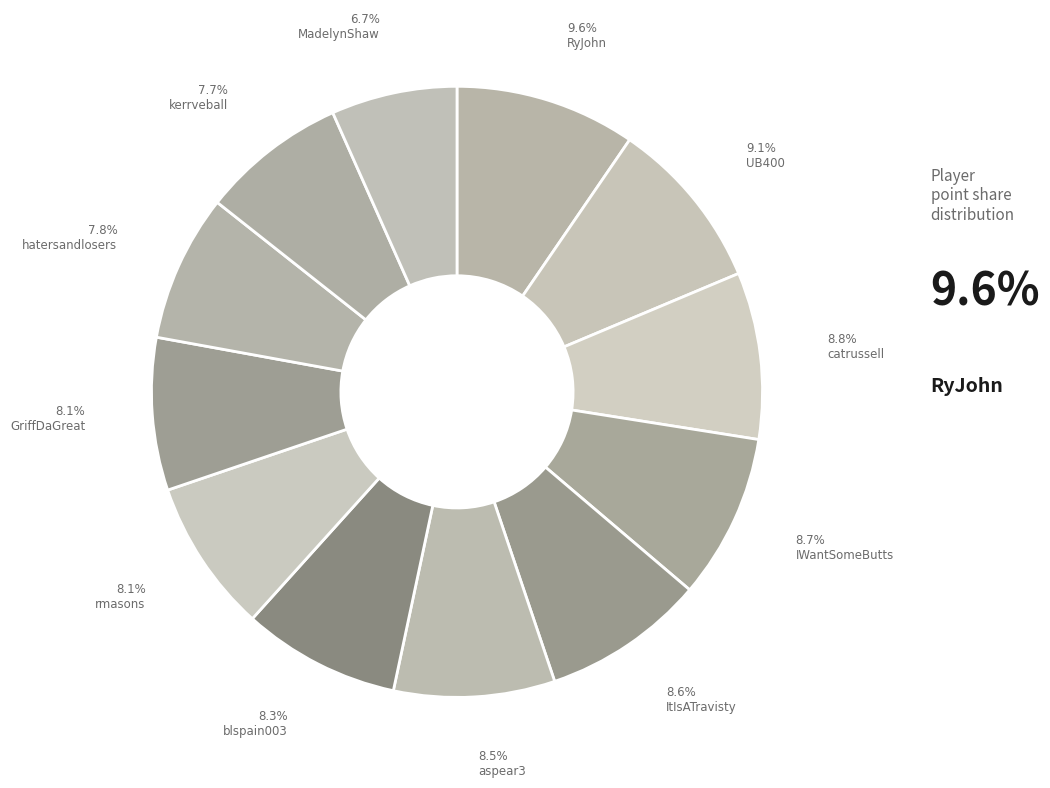

To the nearest percent, what is the average slice percentage?

8%